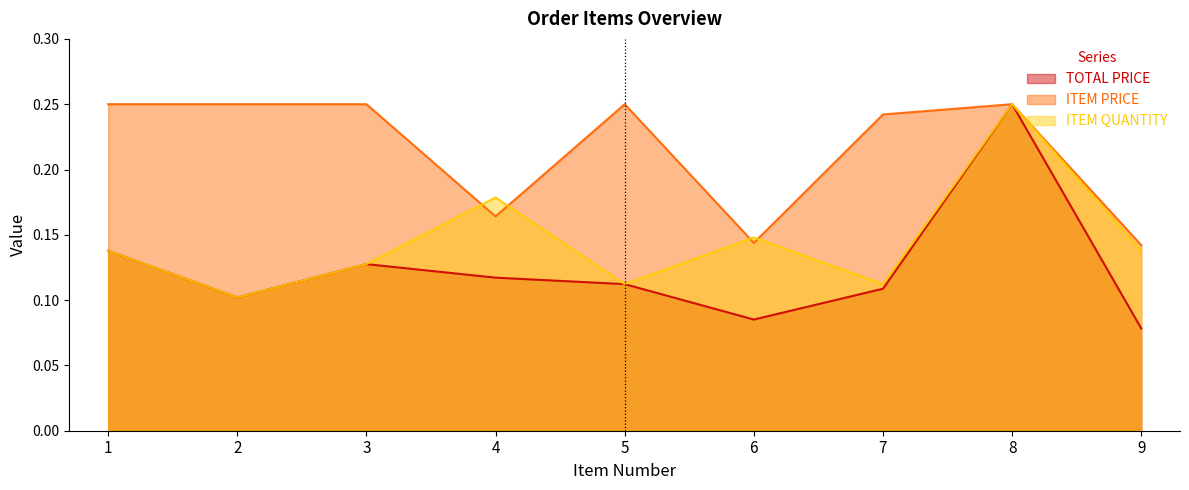

What are all the series names shown in the legend?

TOTAL PRICE, ITEM PRICE, ITEM QUANTITY